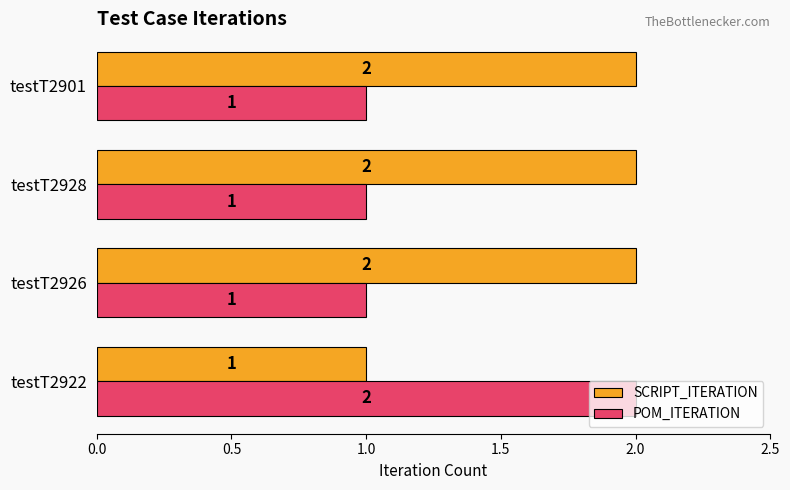

List the series in order of their overall mean, lowest first.

POM_ITERATION, SCRIPT_ITERATION